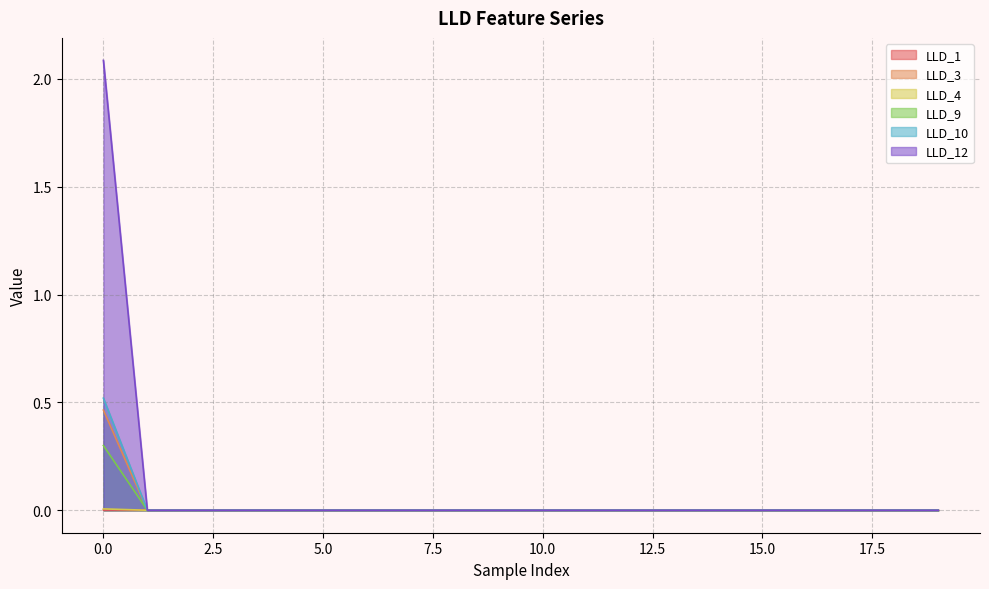

How many series are shown in this chart?

6